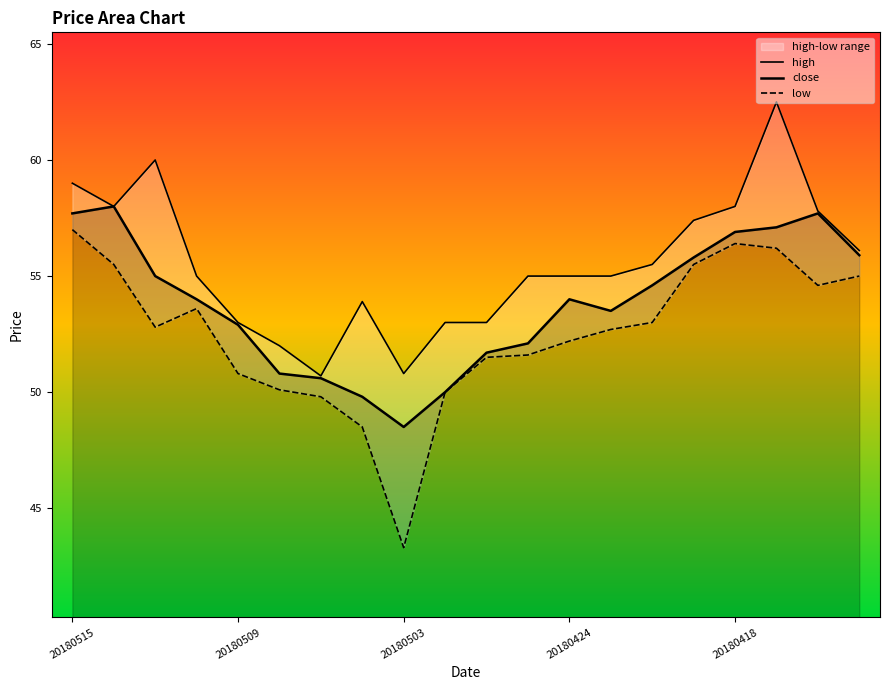

Reading left to right, what are all the values shown in this chart?

high: 59.0	58.0	60.0	55.0	53.0	52.0	50.7	53.9	50.8	53.0	53.0	55.0	55.0	55.0	55.5	57.4	58.0	62.5	57.8	56.1
close: 57.7	58.0	55.0	54.0	52.9	50.8	50.6	49.8	48.5	50.0	51.7	52.1	54.0	53.5	54.6	55.8	56.9	57.1	57.7	55.9
low: 57.0	55.5	52.8	53.6	50.8	50.1	49.8	48.5	43.3	50.0	51.5	51.6	52.2	52.7	53.0	55.5	56.4	56.2	54.6	55.0